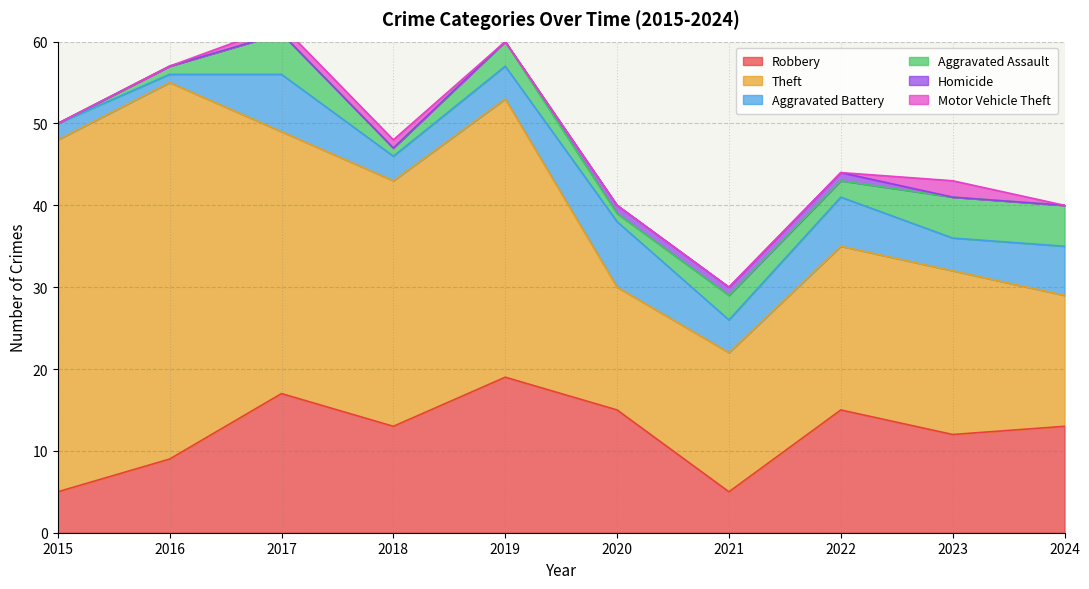

Rank the series at 2018 from highest to lowest value.

Theft, Robbery, Aggravated Battery, Aggravated Assault, Motor Vehicle Theft, Homicide